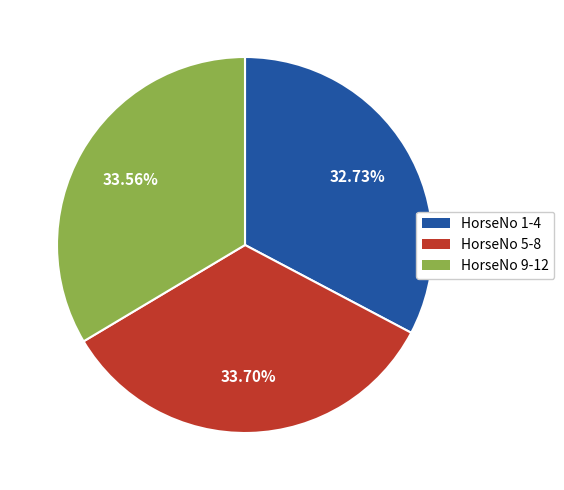

Is there a majority slice in this chart?

No